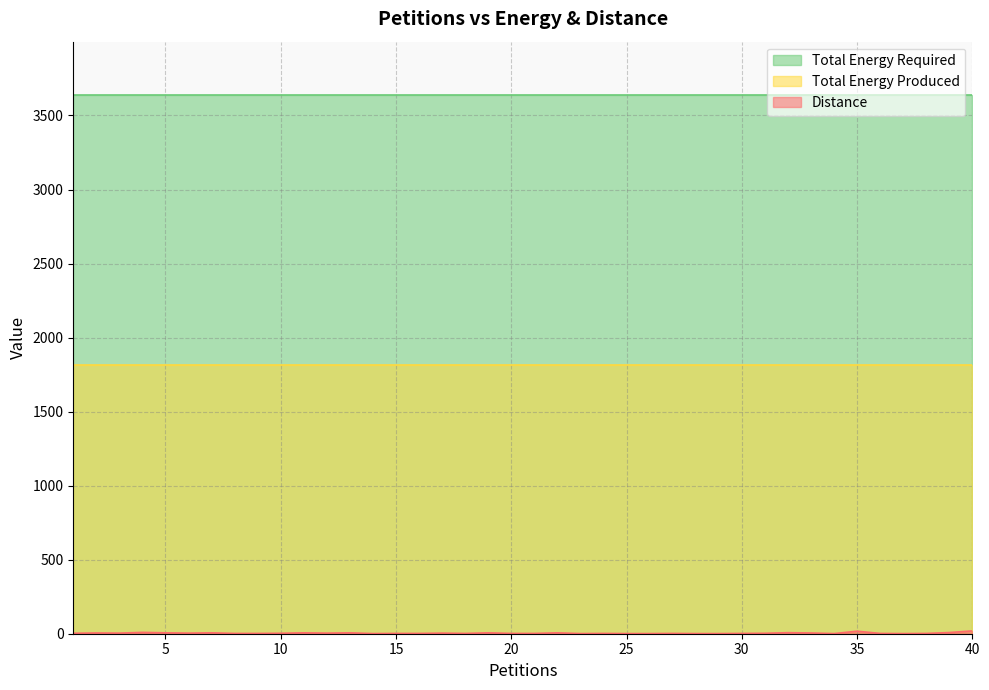

Where does the Distance series first go above 3?

2